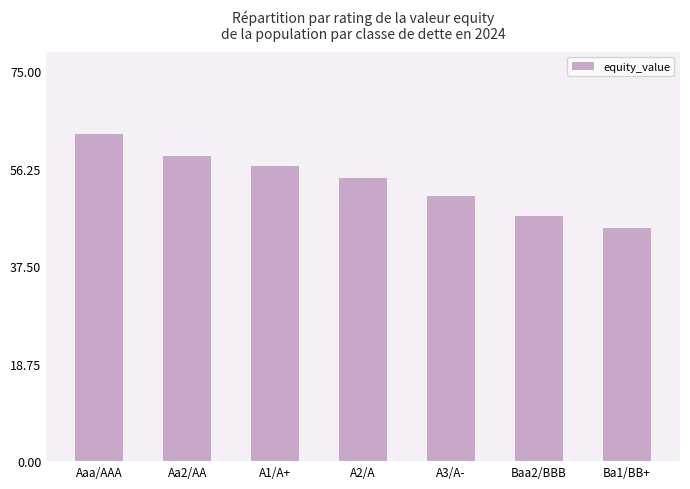

Reading left to right, list all the values displayed in this chart.

Aaa/AAA=63.0	Aa2/AA=58.8	A1/A+=56.7	A2/A=54.4	A3/A-=50.9	Baa2/BBB=47.2	Ba1/BB+=44.8